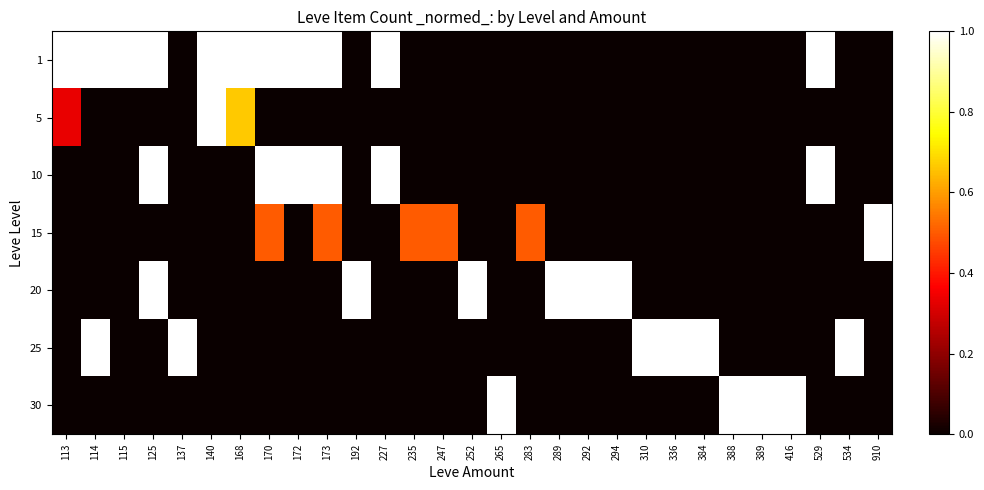

How many data points does each series have?

29